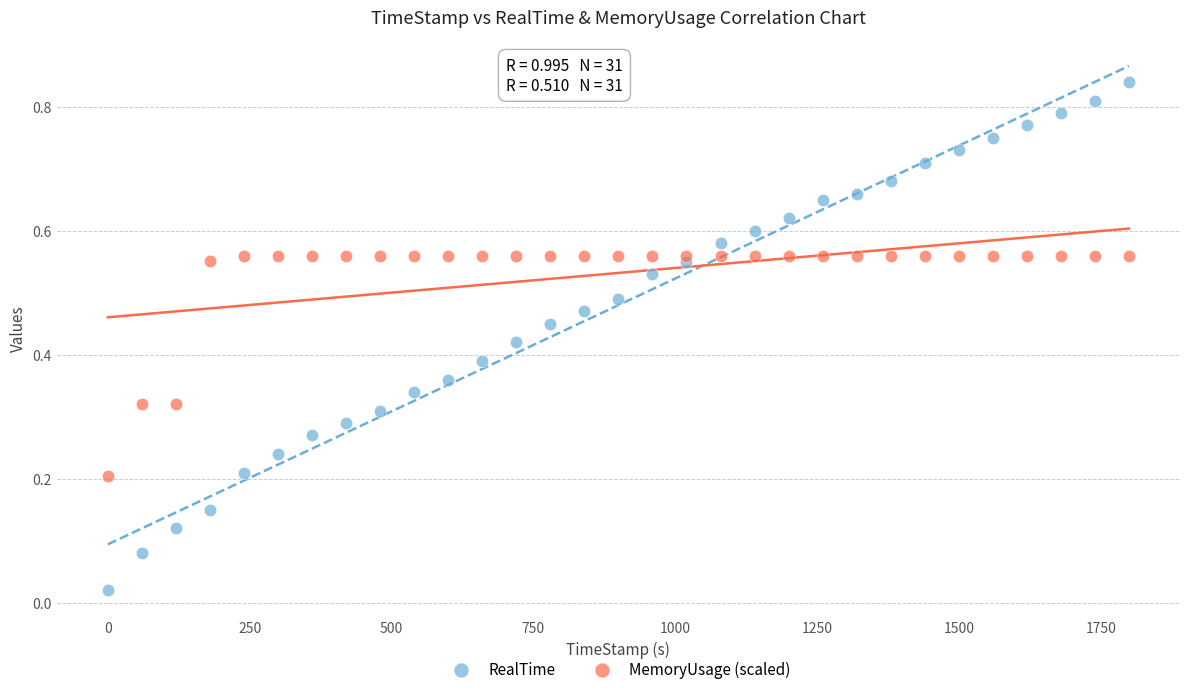

What is the X range (max minus min) for the scatter plot?

1799.7